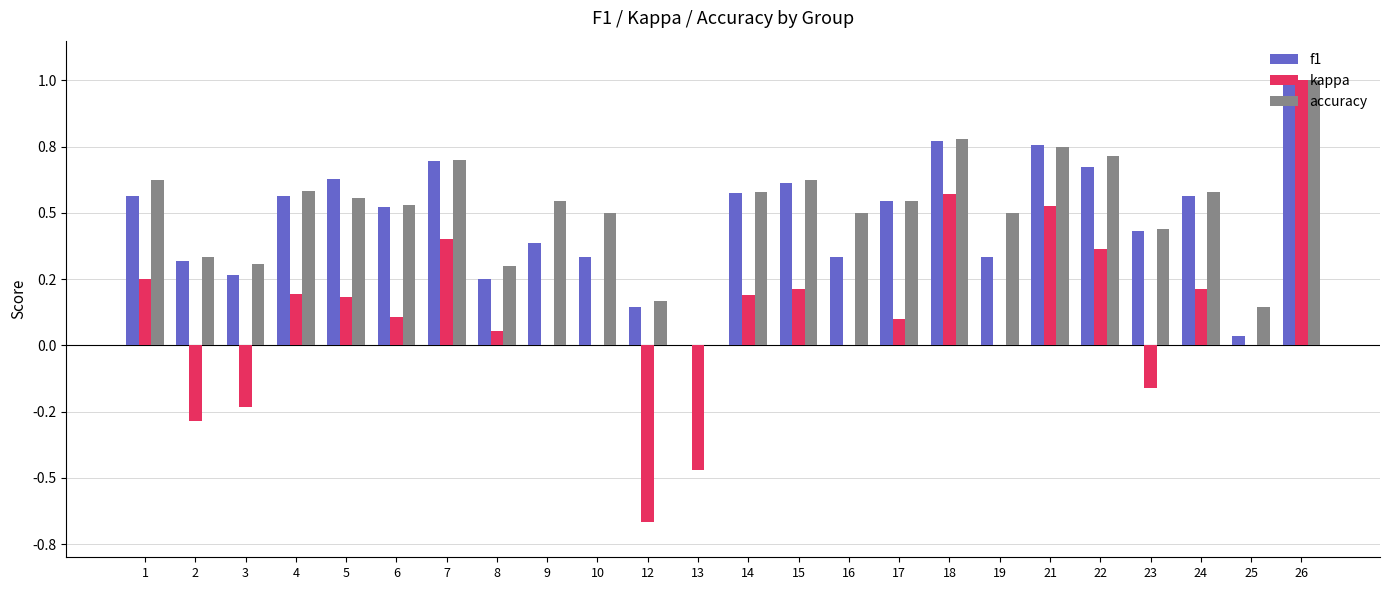

At how many categories does at least one series exceed 0?

23